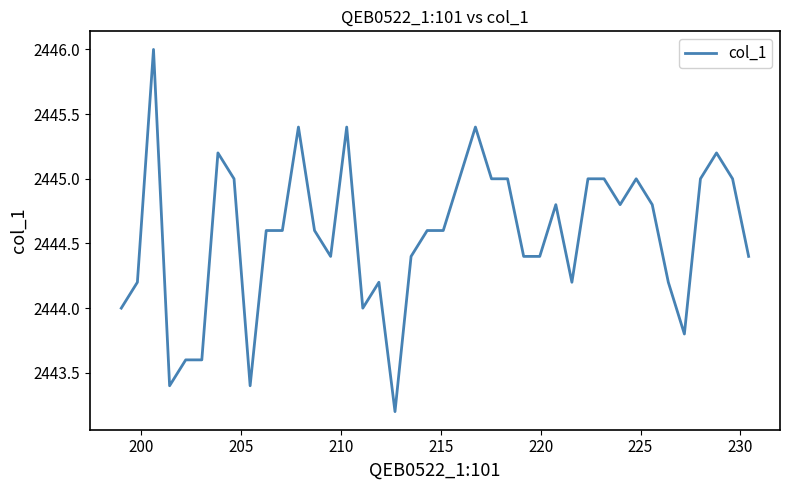

Is this an area chart (filled region under the line)?

No